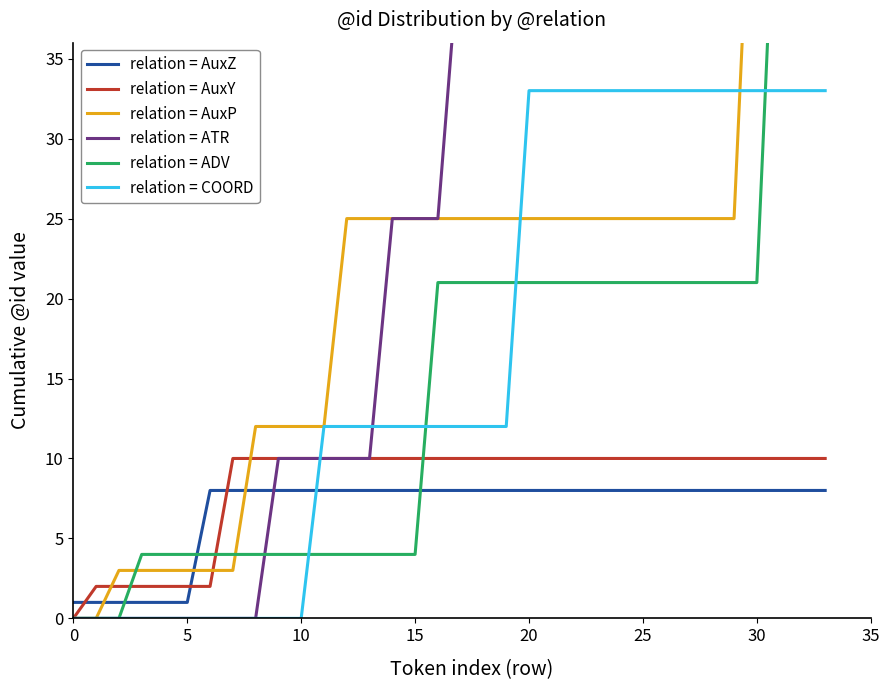

Is it true that relation = AuxY equals 10 at 32?

True